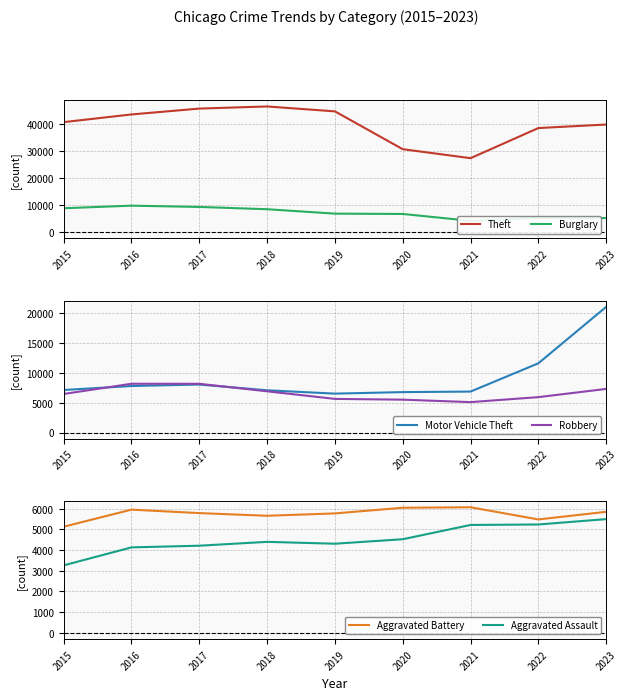

In Robbery, how many points are lower than both neighbors (excluding endpoints)?

1